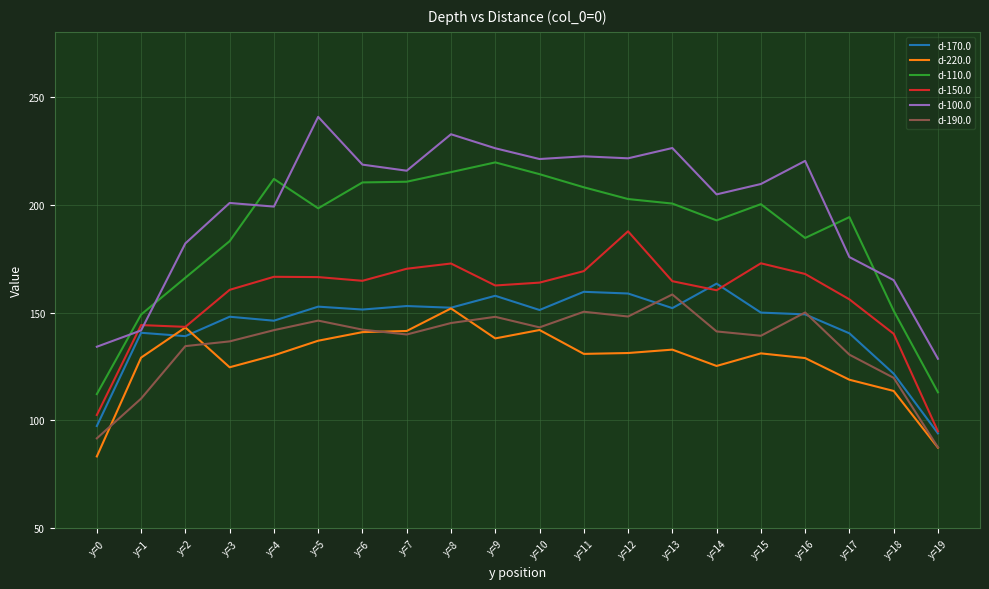

Which series has the largest total across all categories?

d-100.0